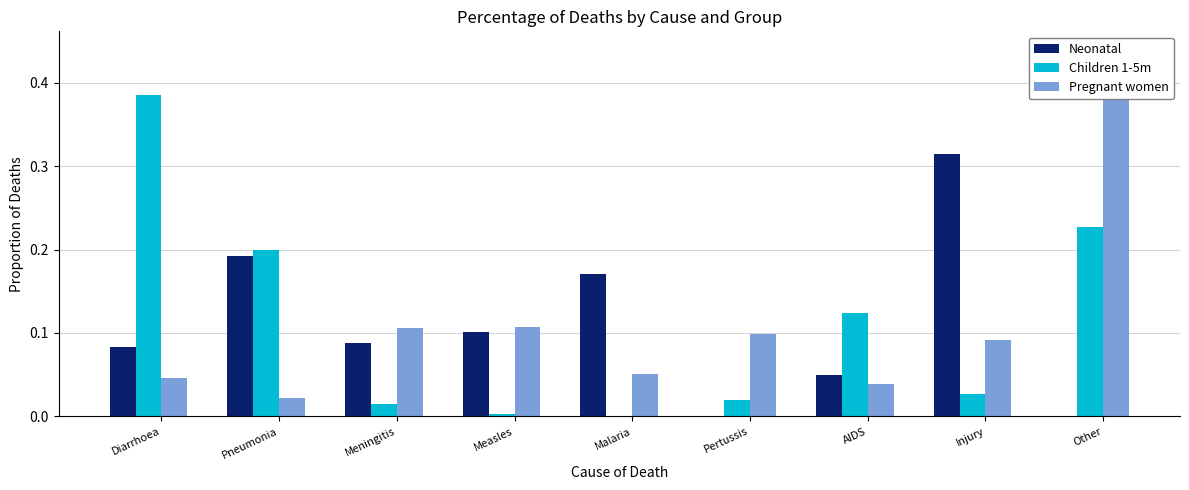

What is the label of the 8th bar from the right?

Pneumonia